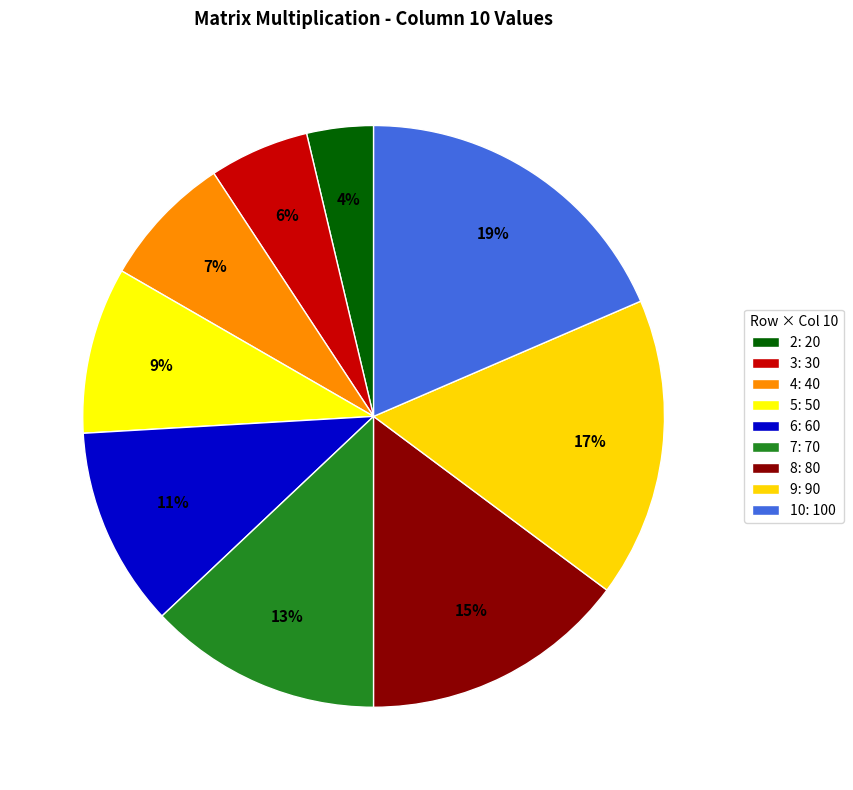

Is it true that 6 is 23% of the pie?

False